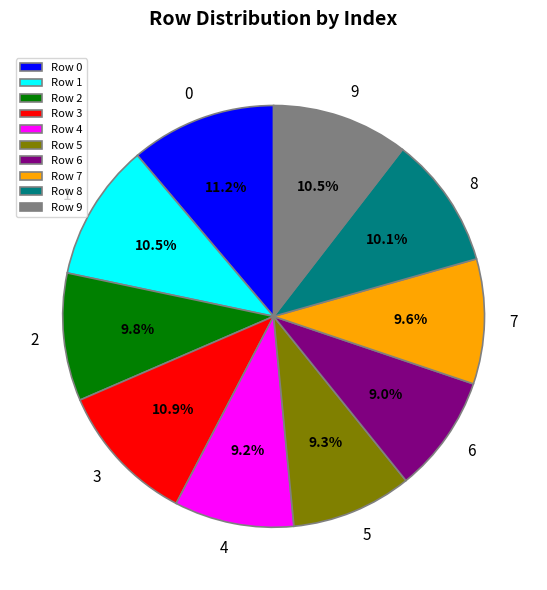

Is Row 8 the majority of the pie?

No